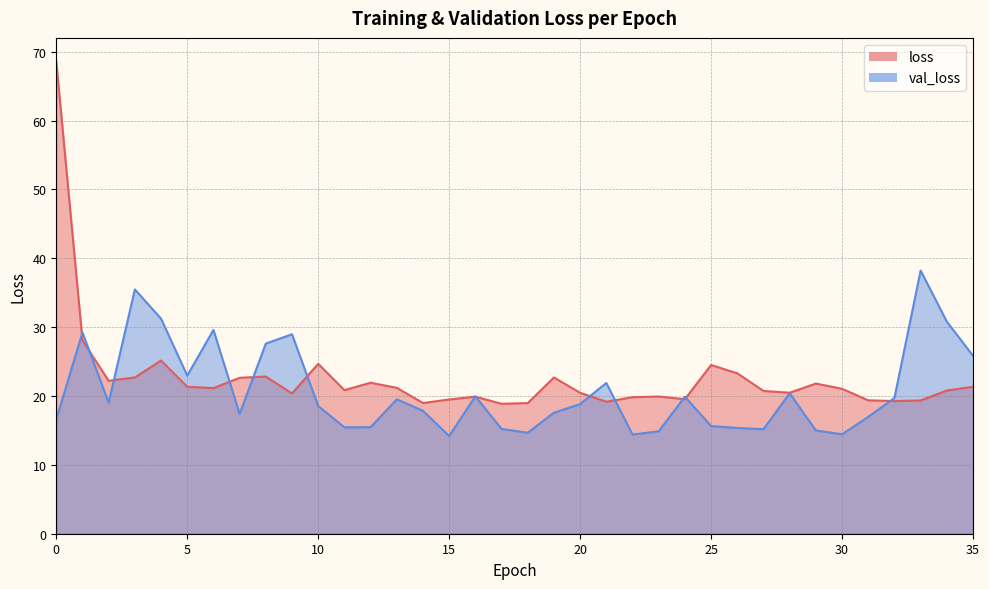

How many categories are shown in the chart?

36